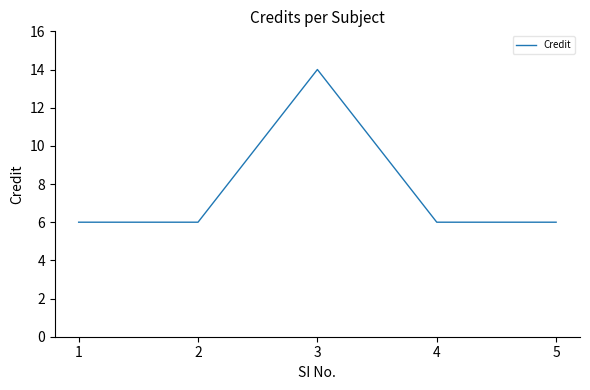

Where is the first local maximum?

3